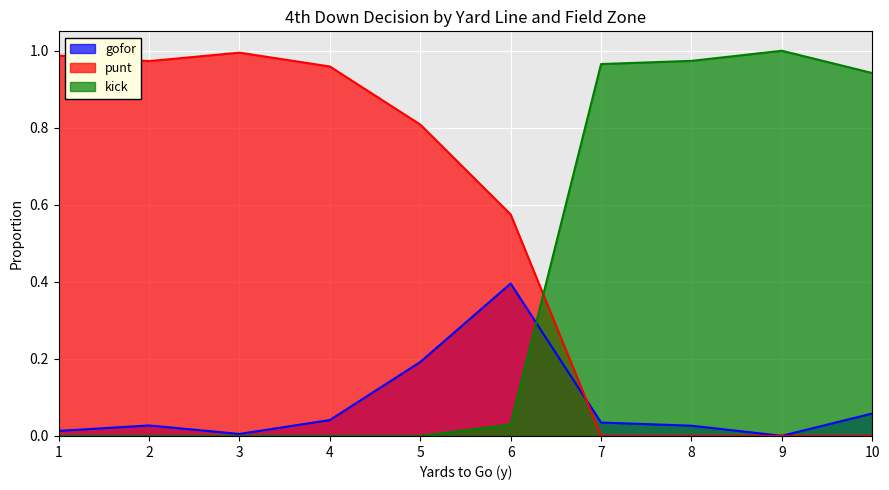

Does the chart display data point markers on the line(s)?

No